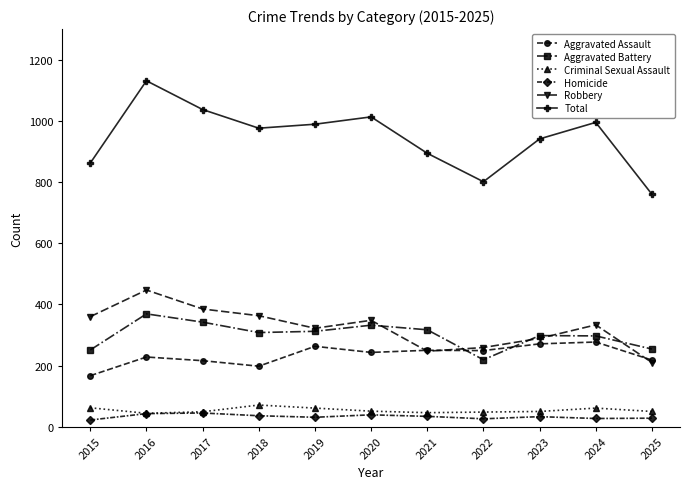

What is the difference between the maximum and minimum values in the Total series?

371